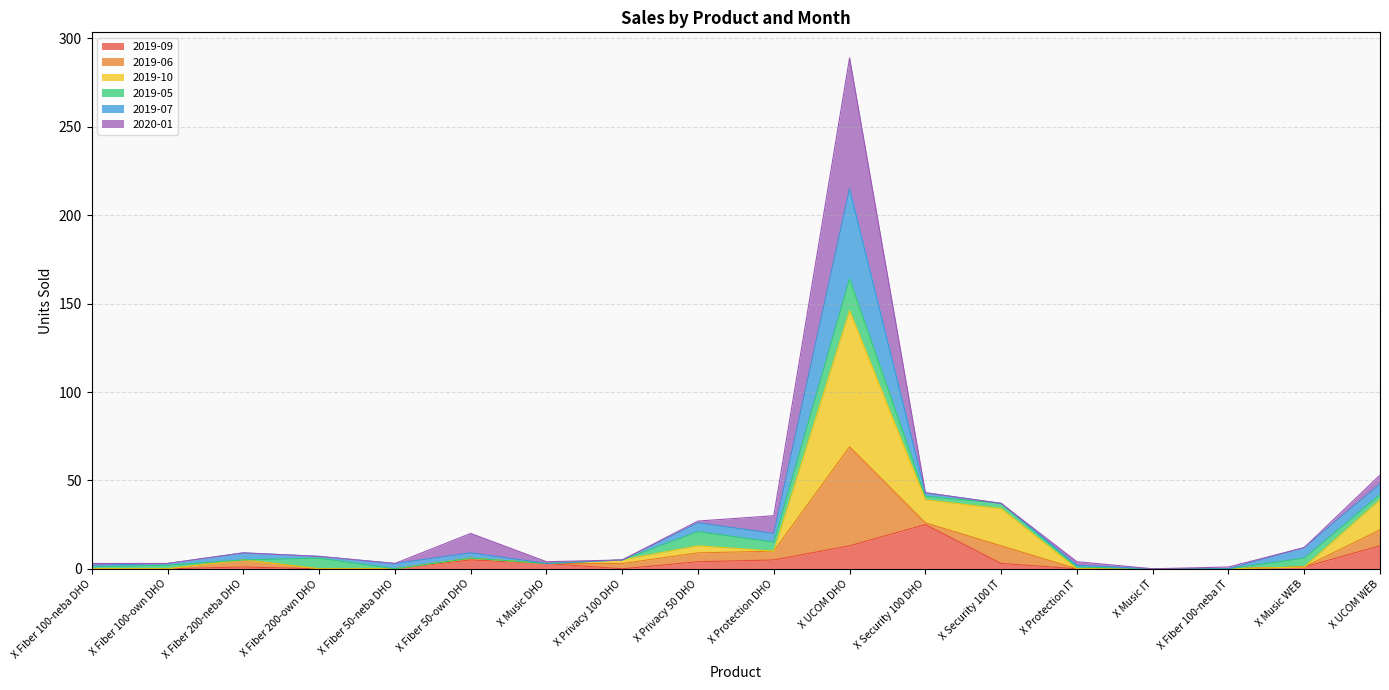

How many data points does each series have?

18